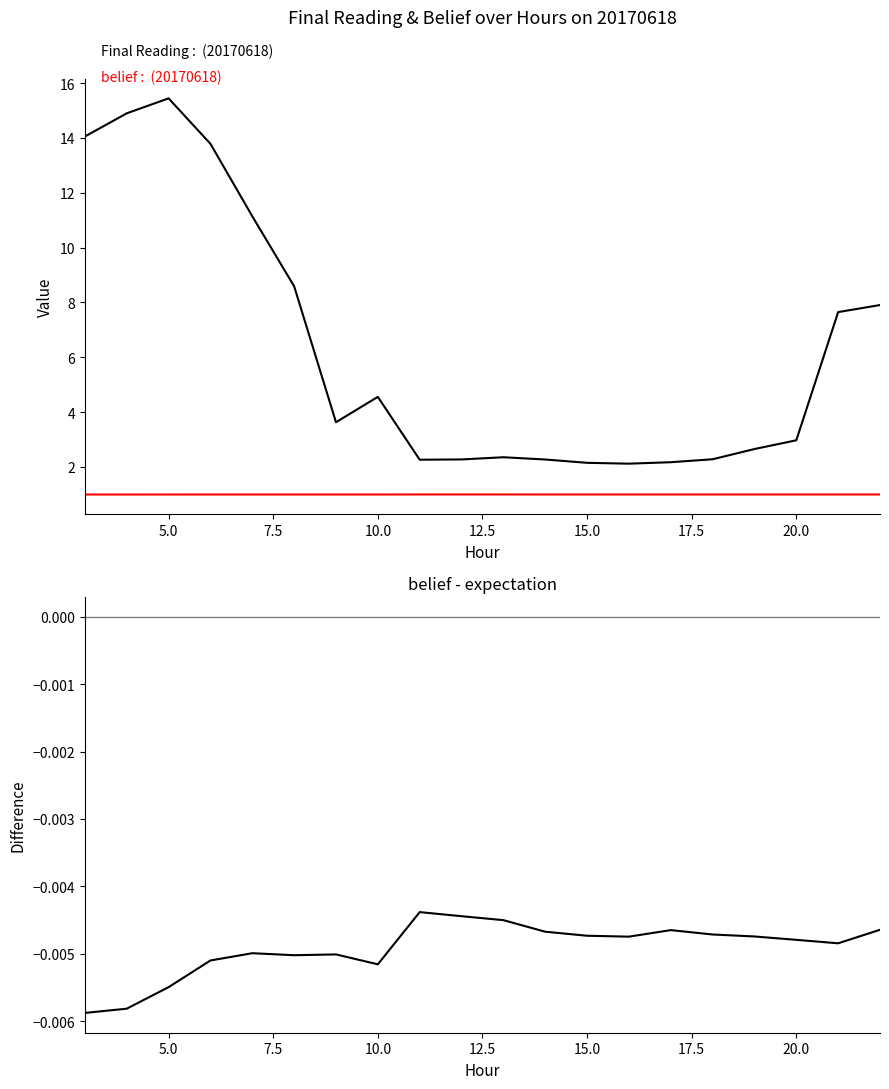

What is the average value of the Final Reading series?

6.3